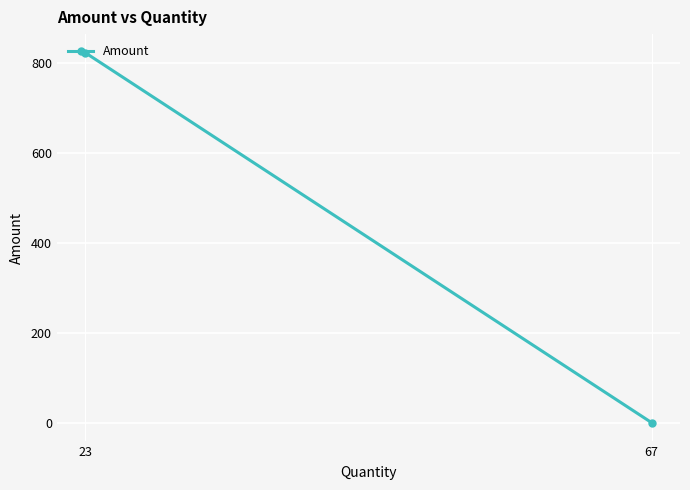

What is the greatest value displayed?

824.1